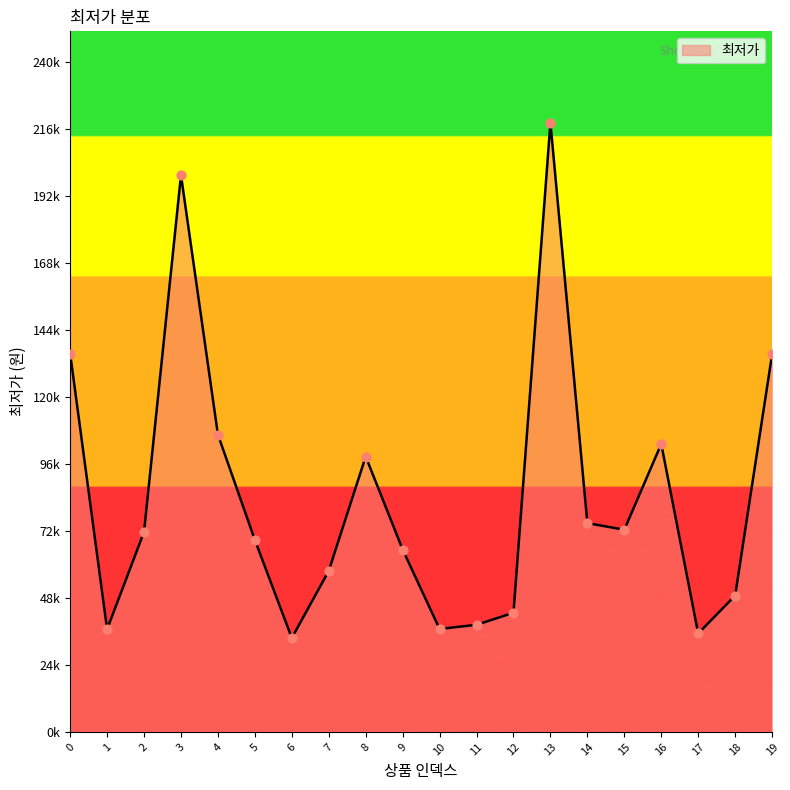

What is the change in value from 3 to 8?

-101146